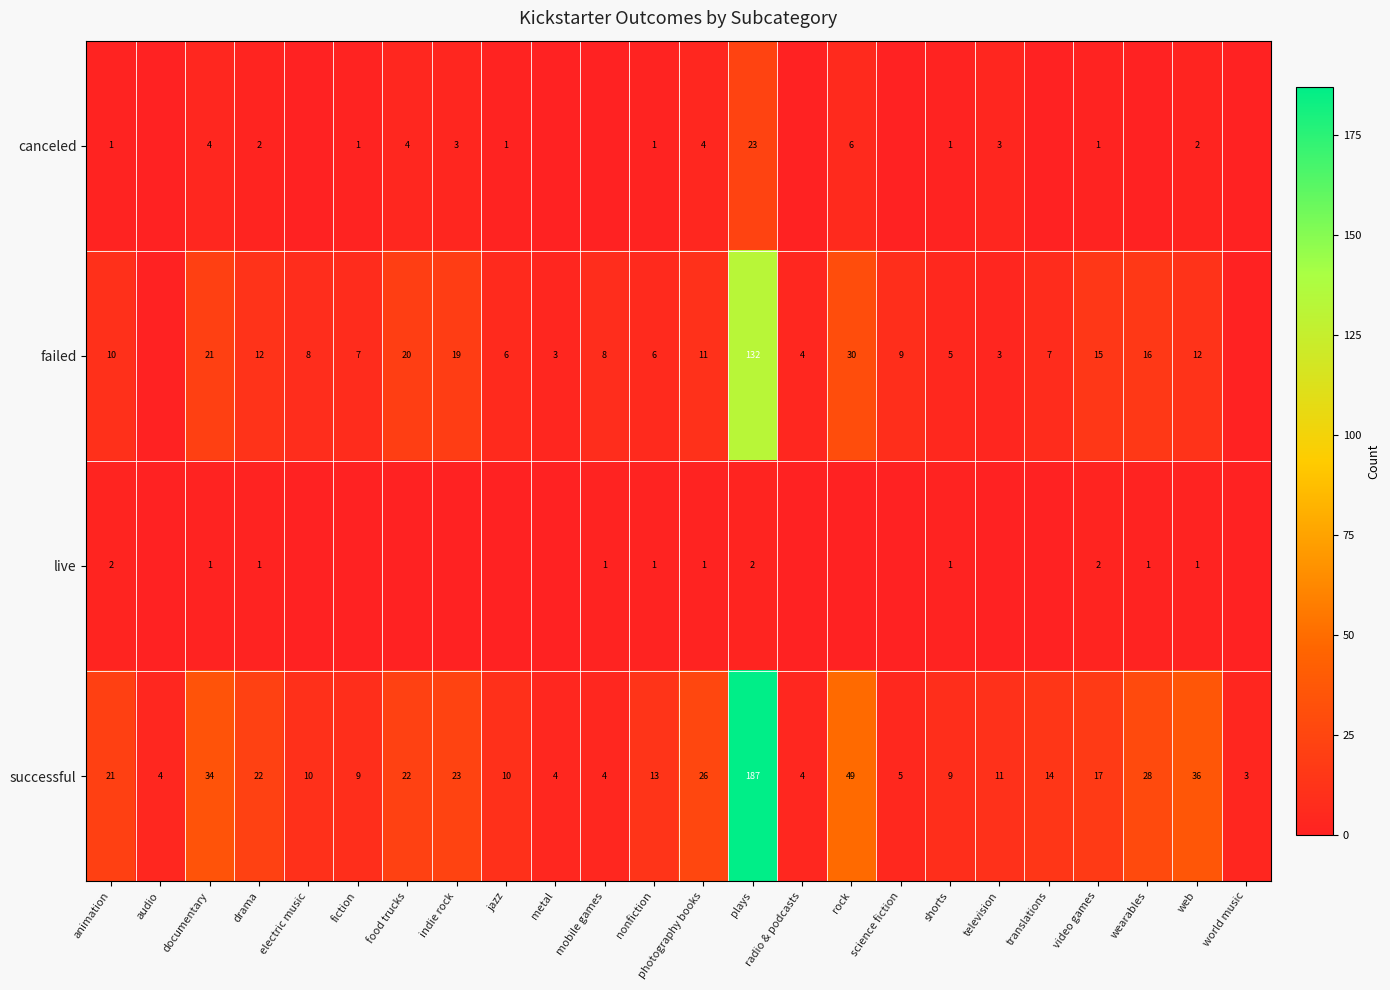

What is the sum of all successful values?

565